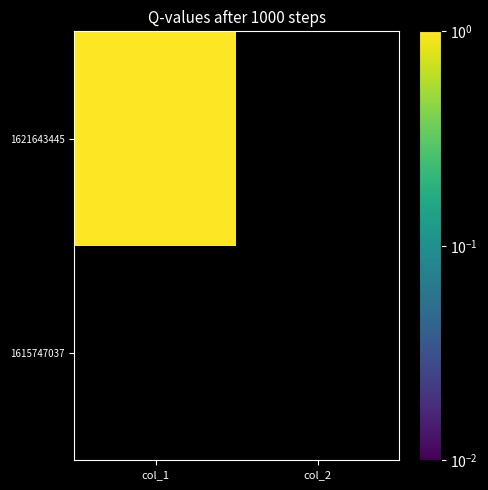

How many distinct data groups are displayed?

2